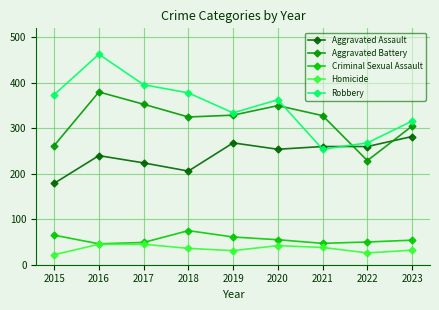

Count the number of categories in the chart.

9